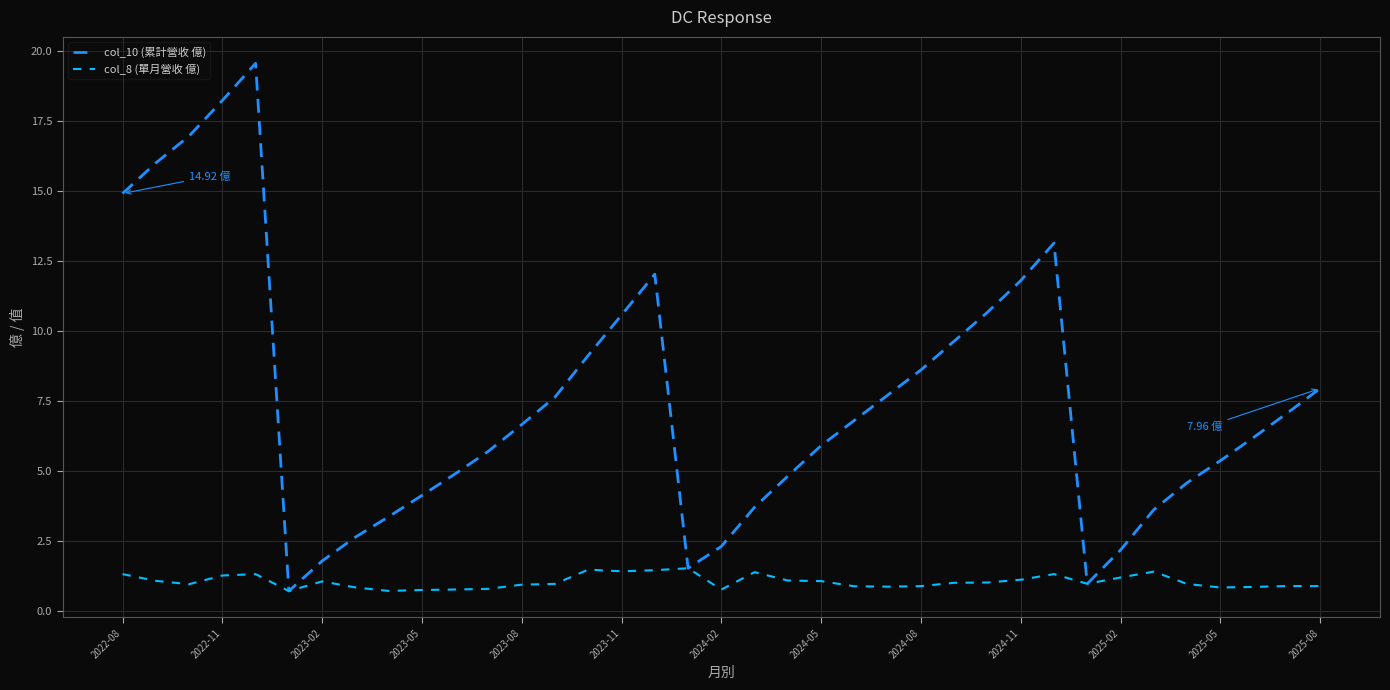

Which series has the largest total across all categories?

col_10 (累計營收 億)